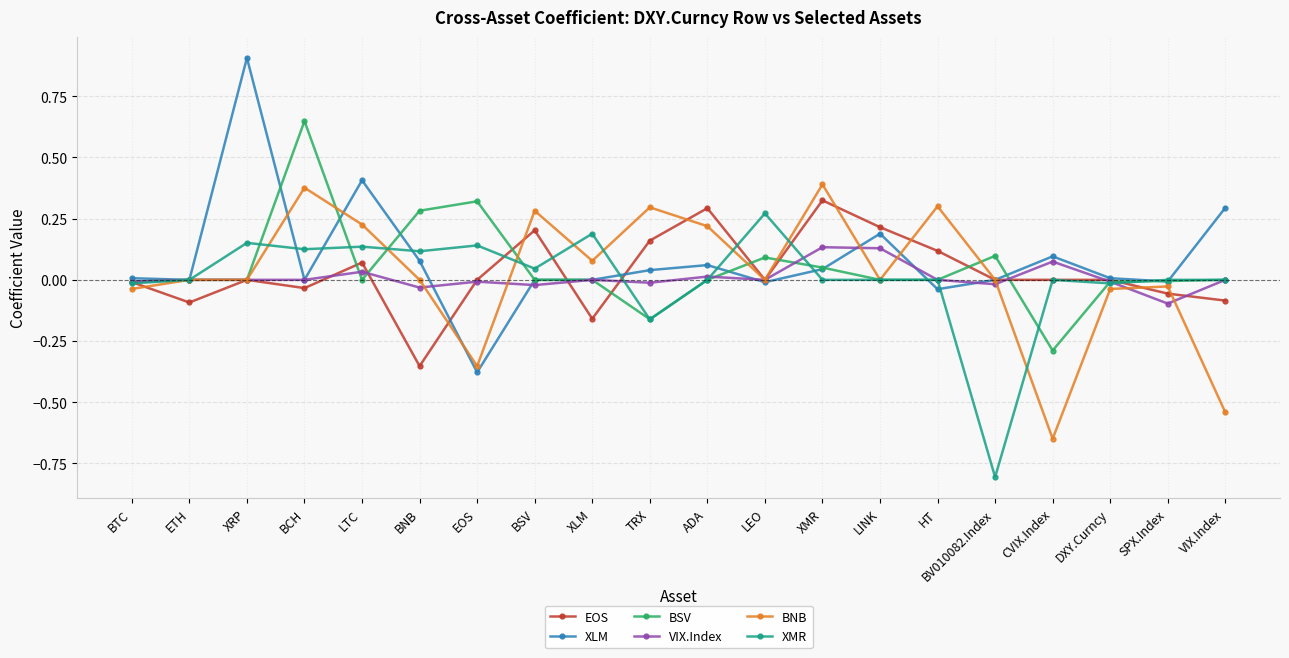

What is the label of the 7th point from the right?

LINK